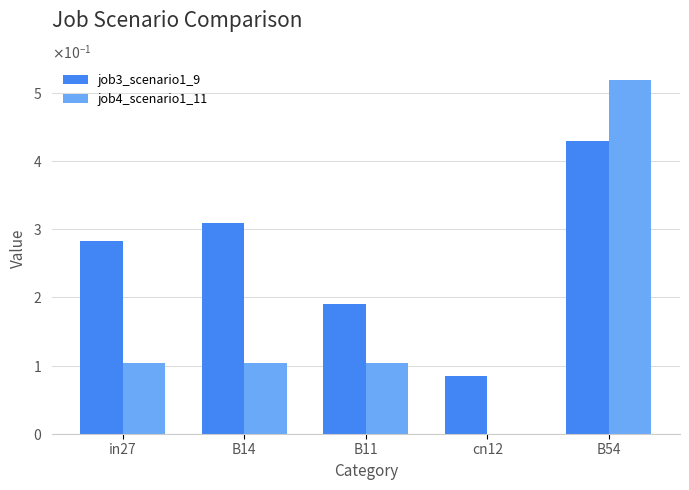

What is the difference between the second highest and second lowest values in the job3_scenario1_9 series?

0.1